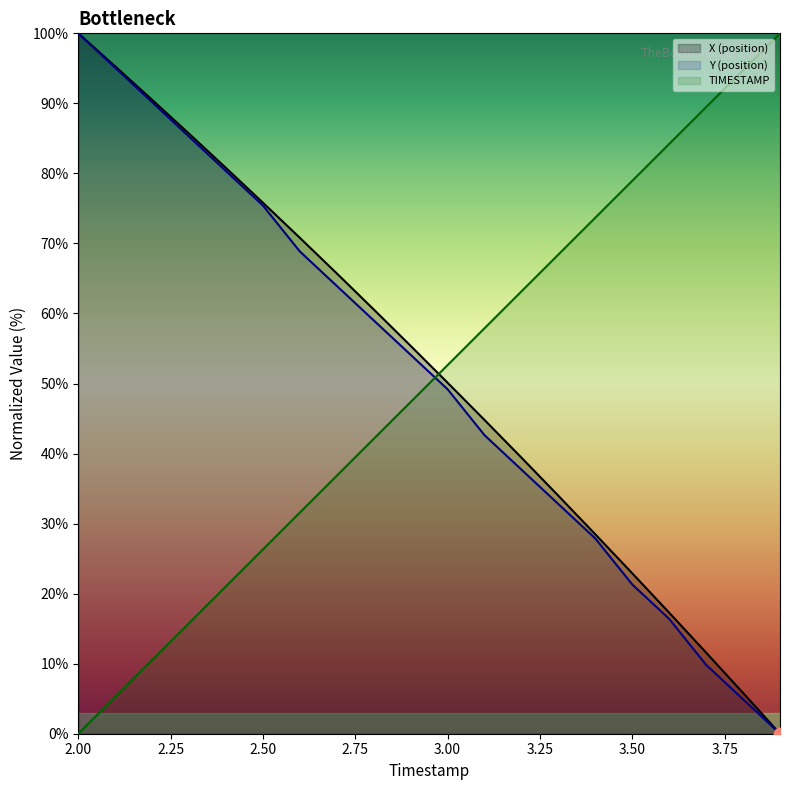

At which category is the sum across all series the highest?

2.00